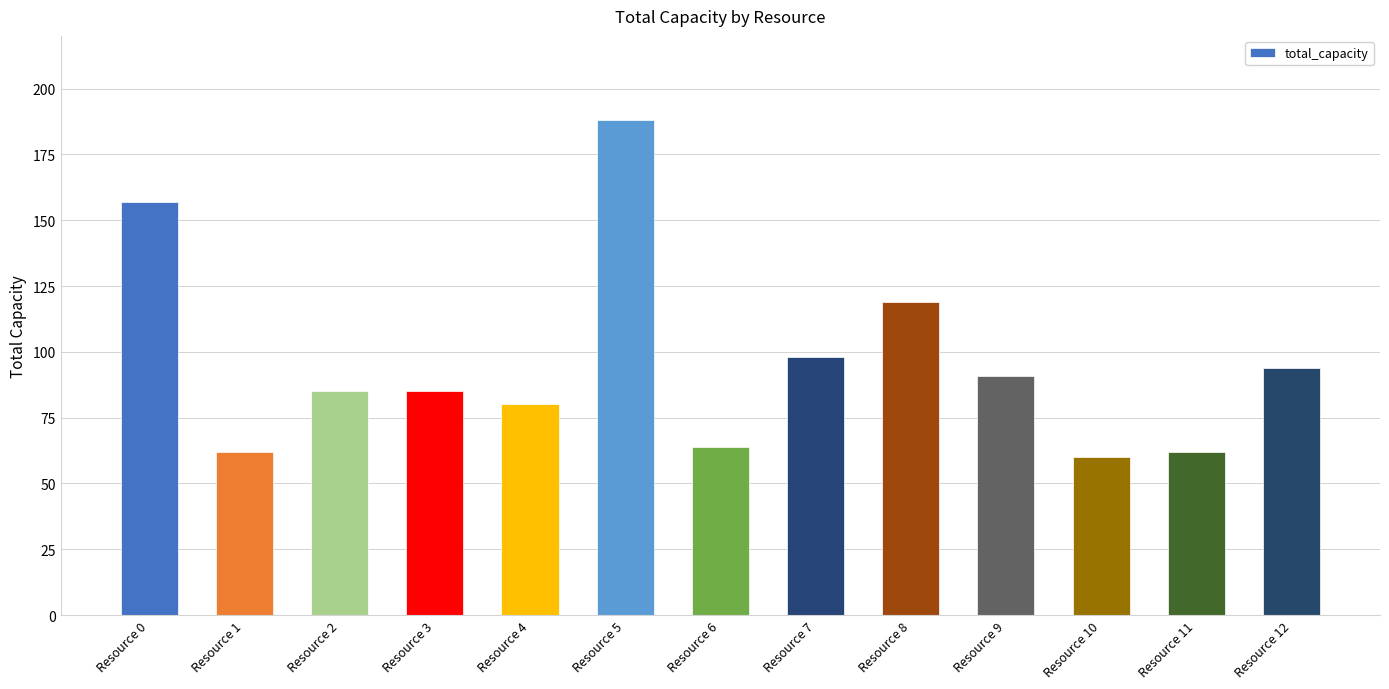

Does the chart contain stacked bars?

No